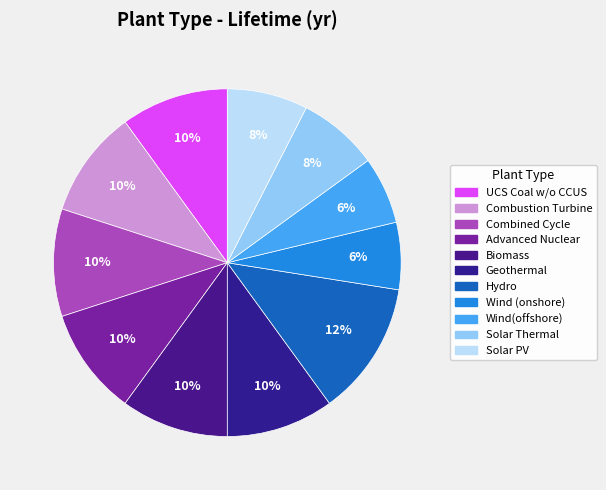

Is the sum of Hydro and Solar PV greater than half?

No